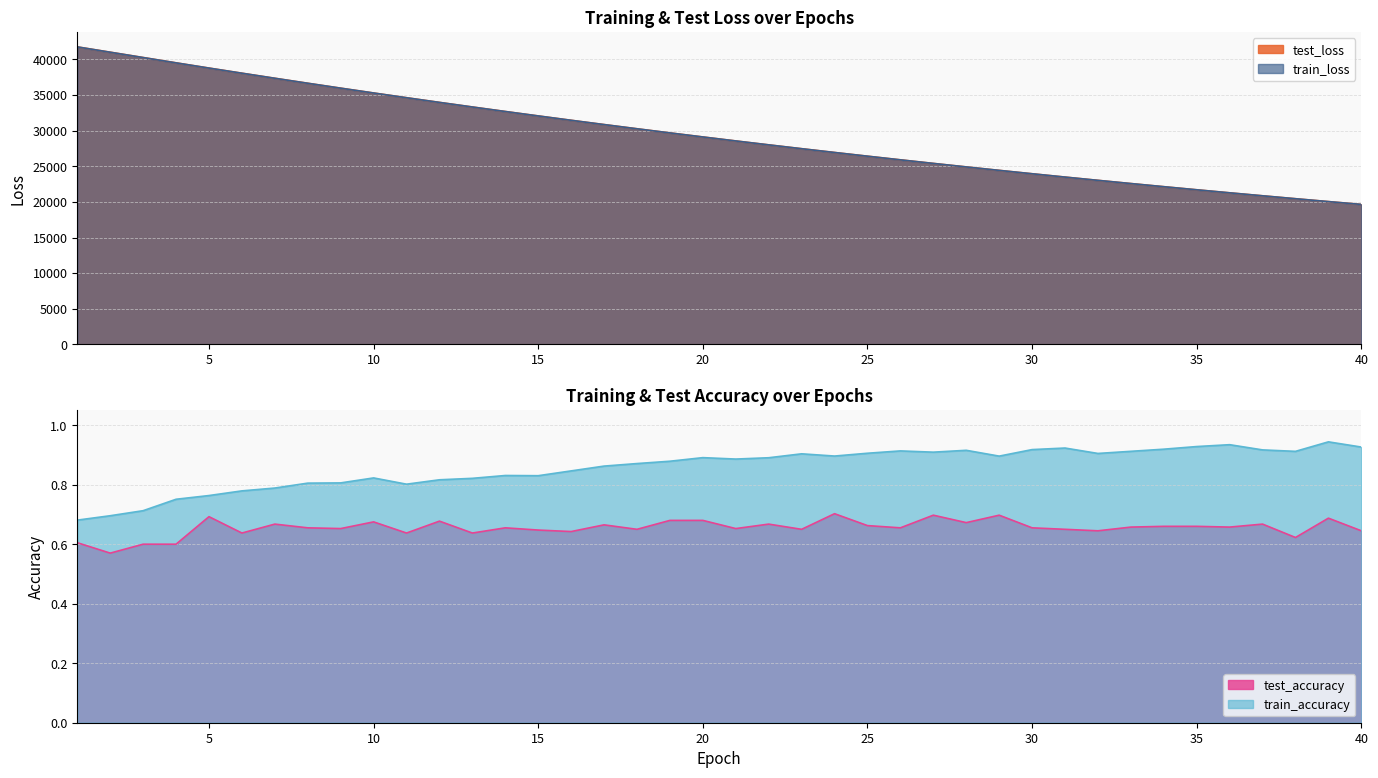

What is the value of the test_loss point at the 38th from the left?

20443.5